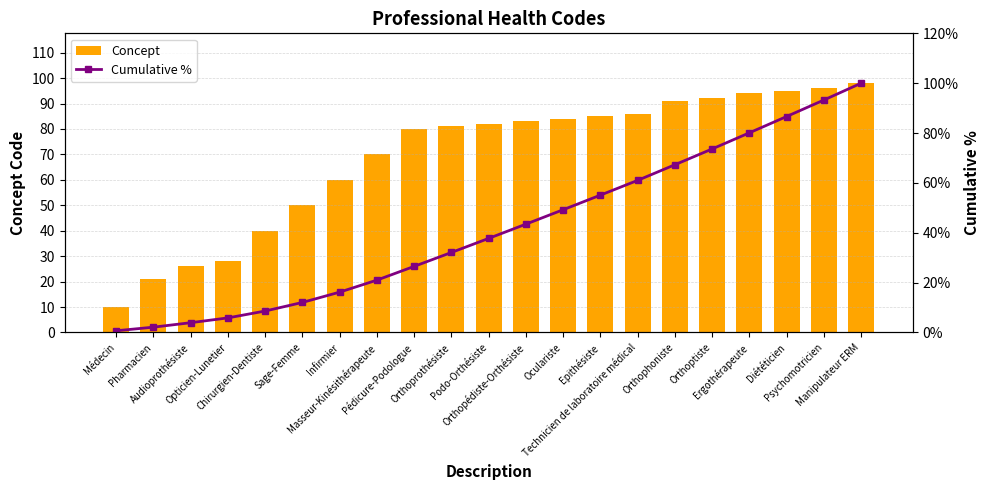

At how many categories does at least one series exceed 46?

16